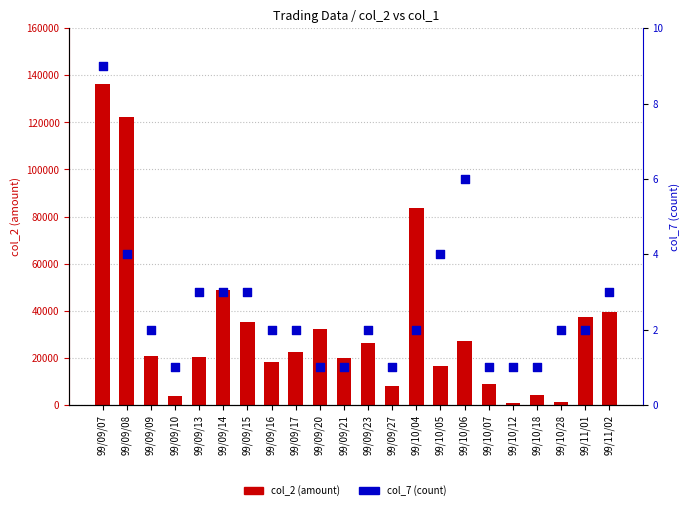

Which series has the largest total across all categories?

col_2 (amount)